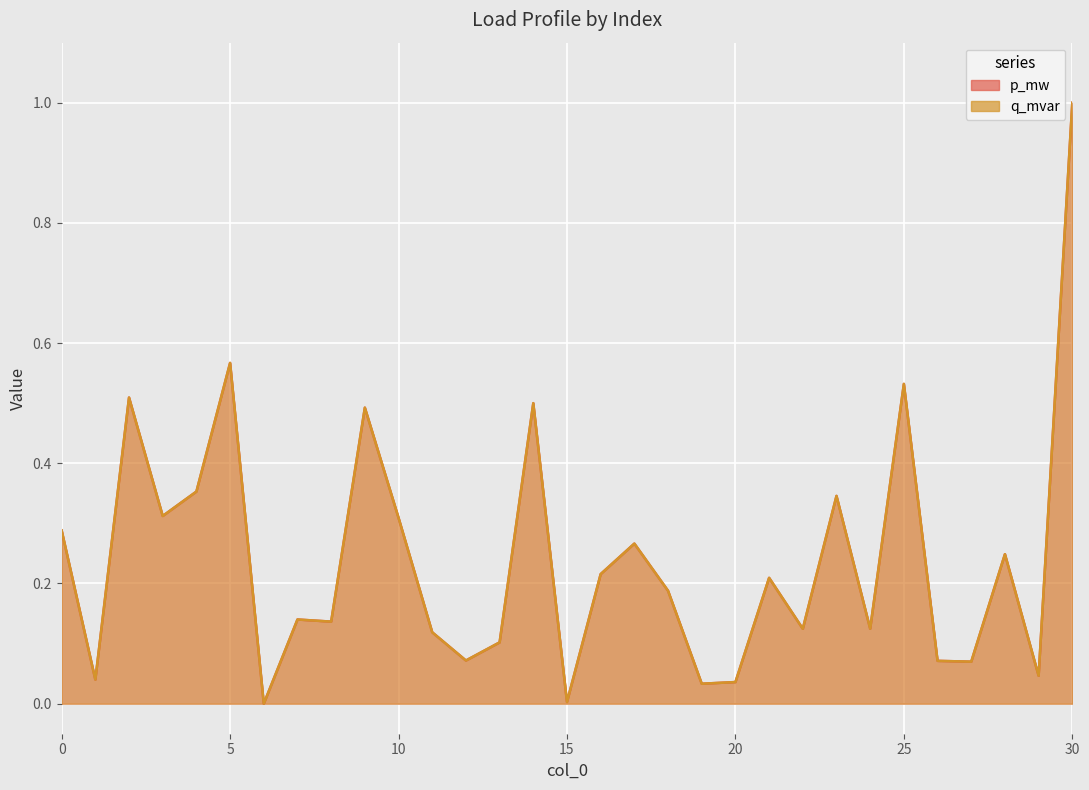

How many data points in p_mw are above 0?

30